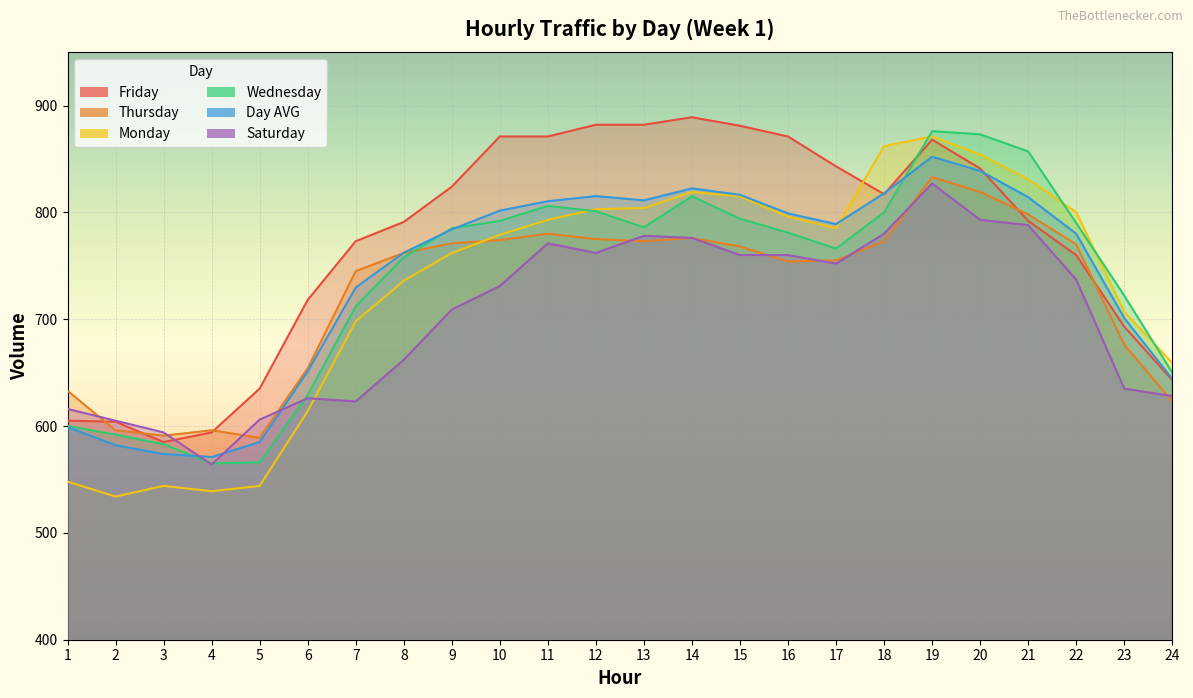

At which label does Thursday reach its peak?

19